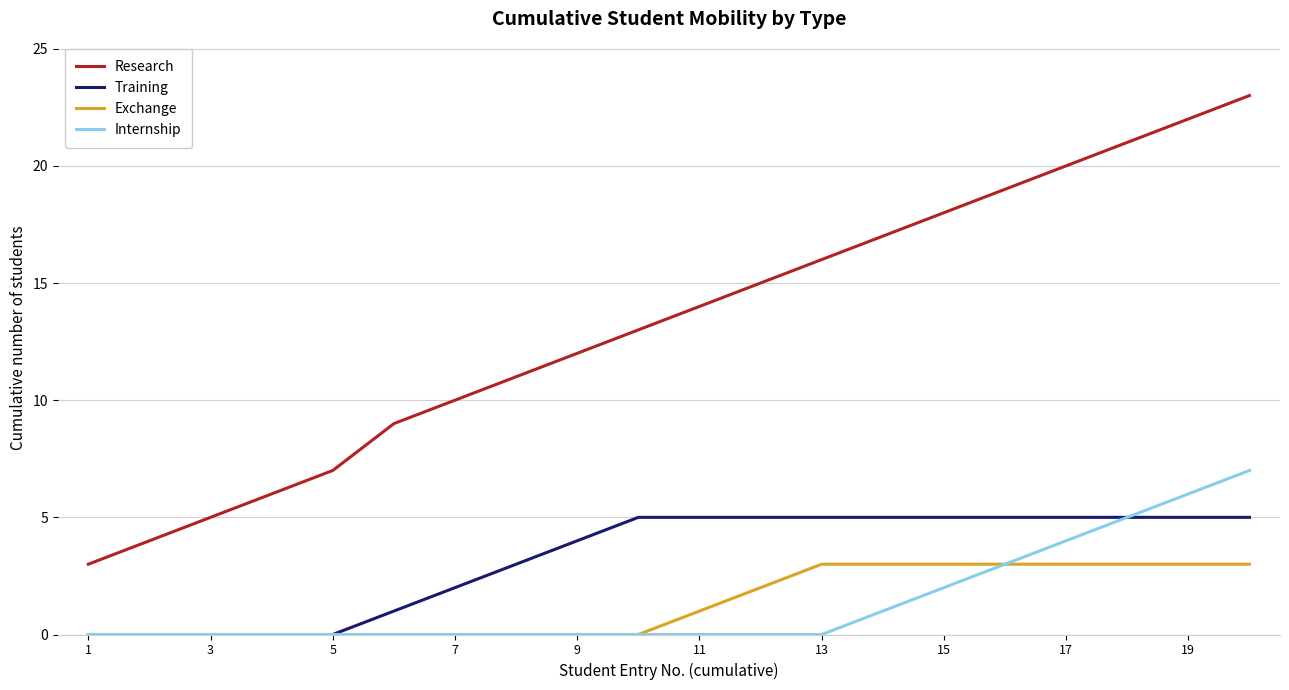

Which series has the widest spread of values?

Research